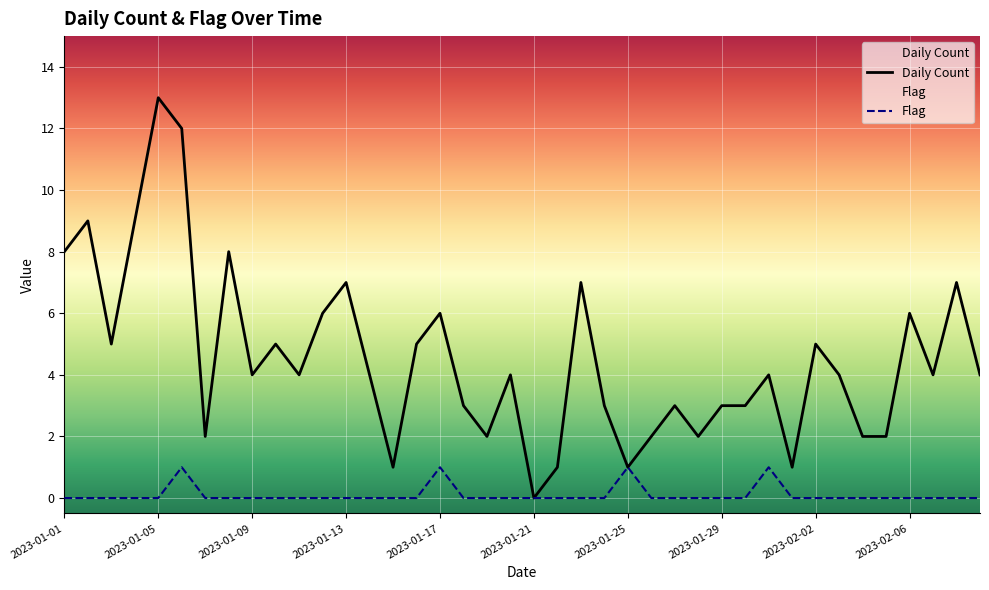

Which series has the largest total across all categories?

Daily Count